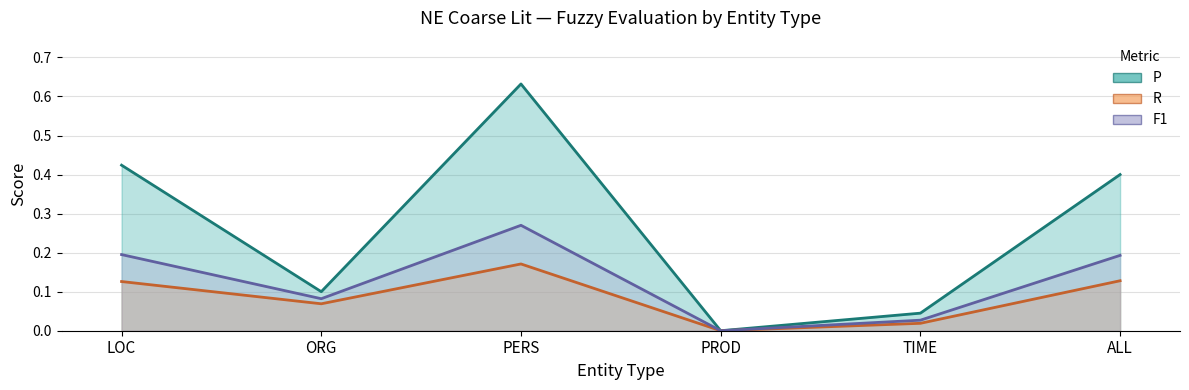

Reading left to right, transcribe all the data shown in this chart.

P (line): LOC=0.4	ORG=0.1	PERS=0.6	PROD=0.0	TIME=0.0	ALL=0.4
R (line): LOC=0.1	ORG=0.1	PERS=0.2	PROD=0.0	TIME=0.0	ALL=0.1
F1 (line): LOC=0.2	ORG=0.1	PERS=0.3	PROD=0.0	TIME=0.0	ALL=0.2